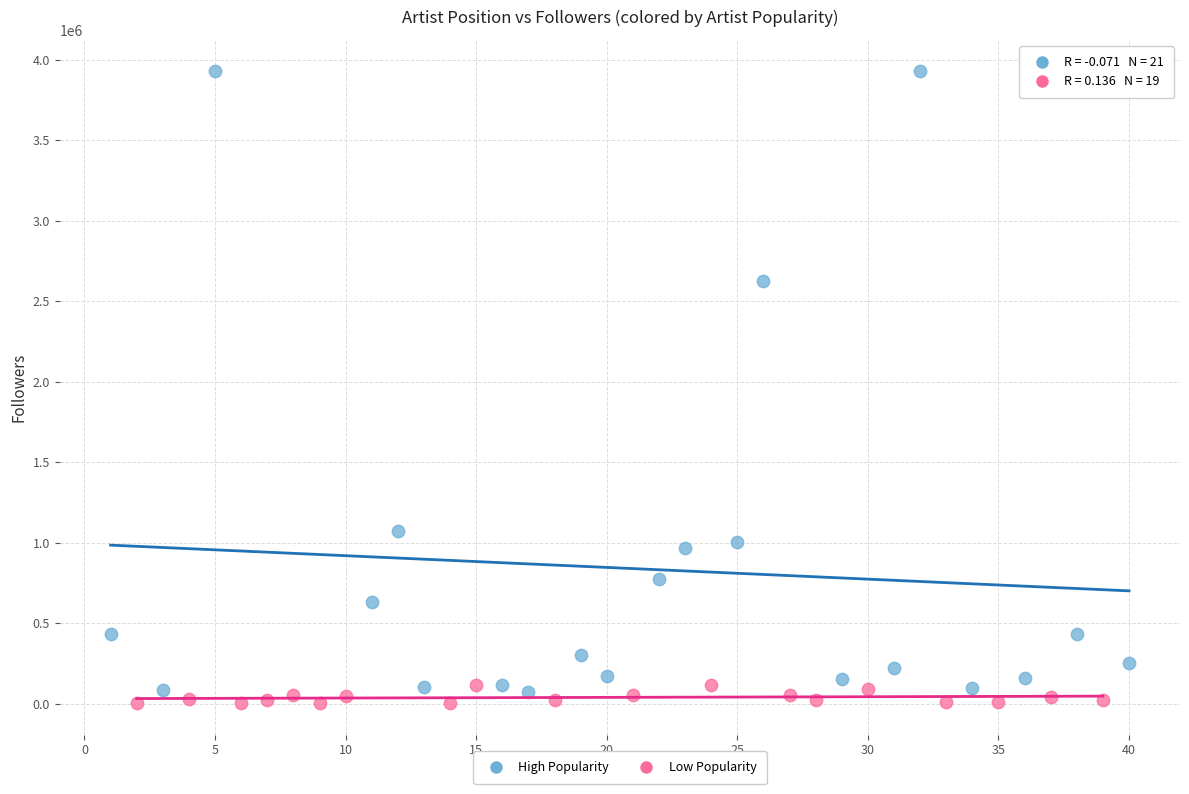

Which series reaches the maximum Y coordinate?

High Popularity